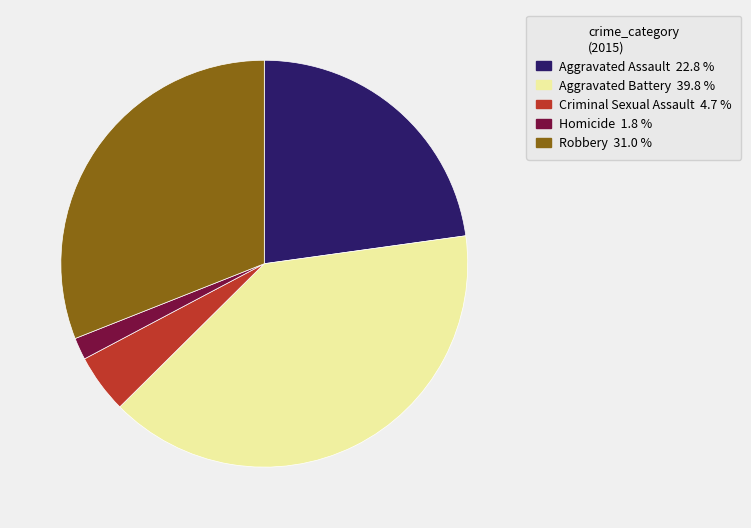

Which category has the biggest portion of the pie?

Aggravated Battery